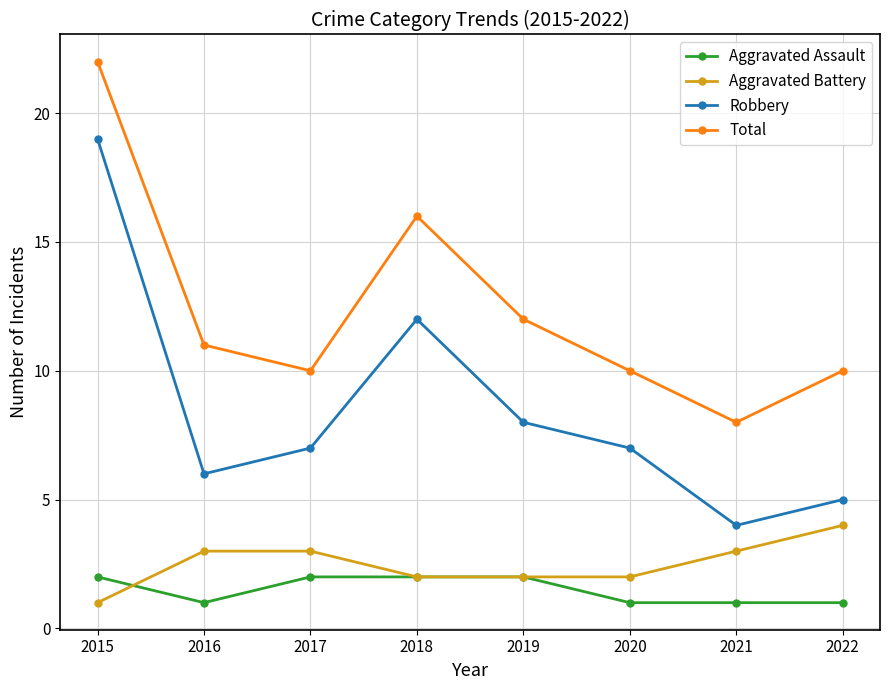

True or false: Total and Aggravated Battery cross at least once.

False